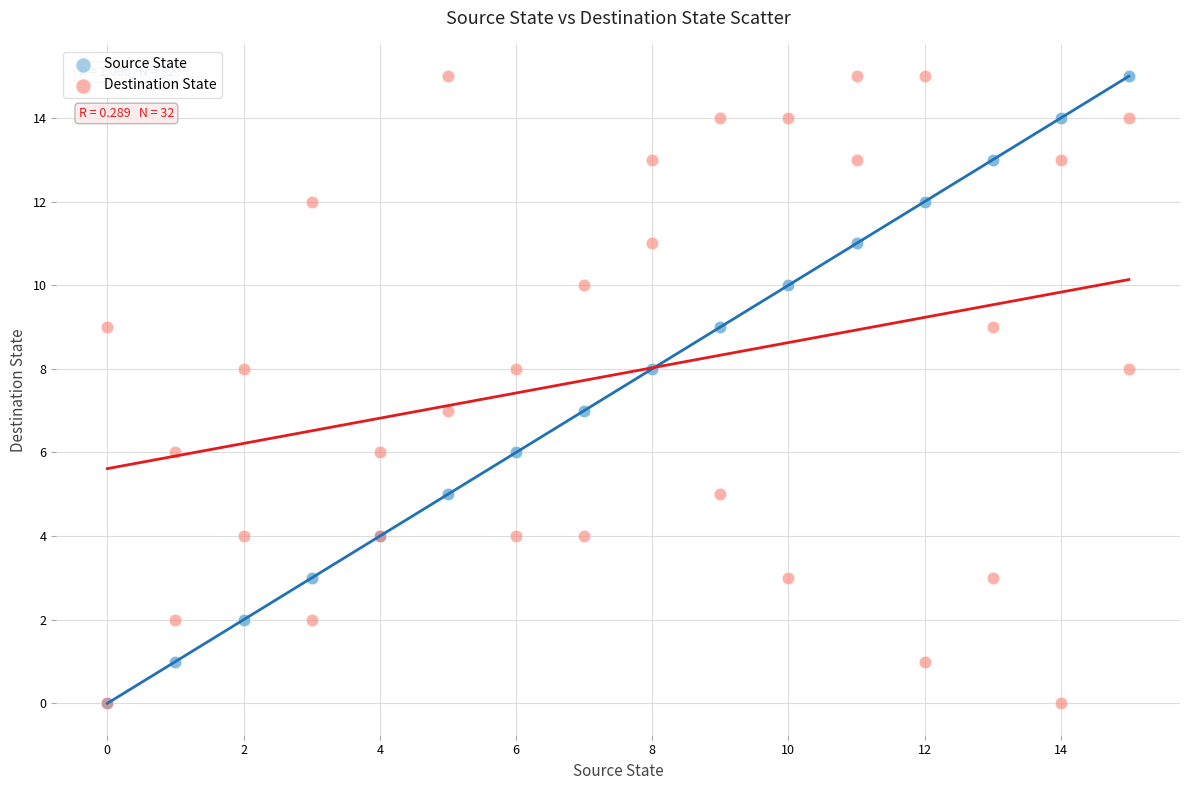

What are all the series names shown in the legend?

Source State, Destination State